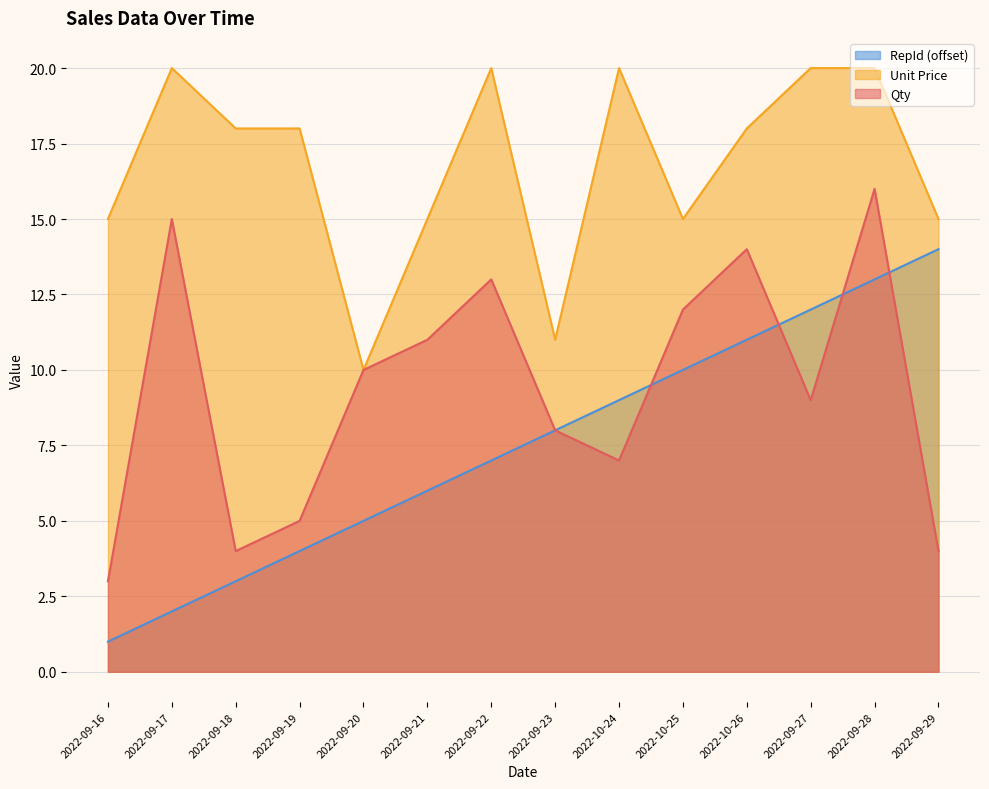

What is the difference between the maximum and second lowest values in the Qty series?

12